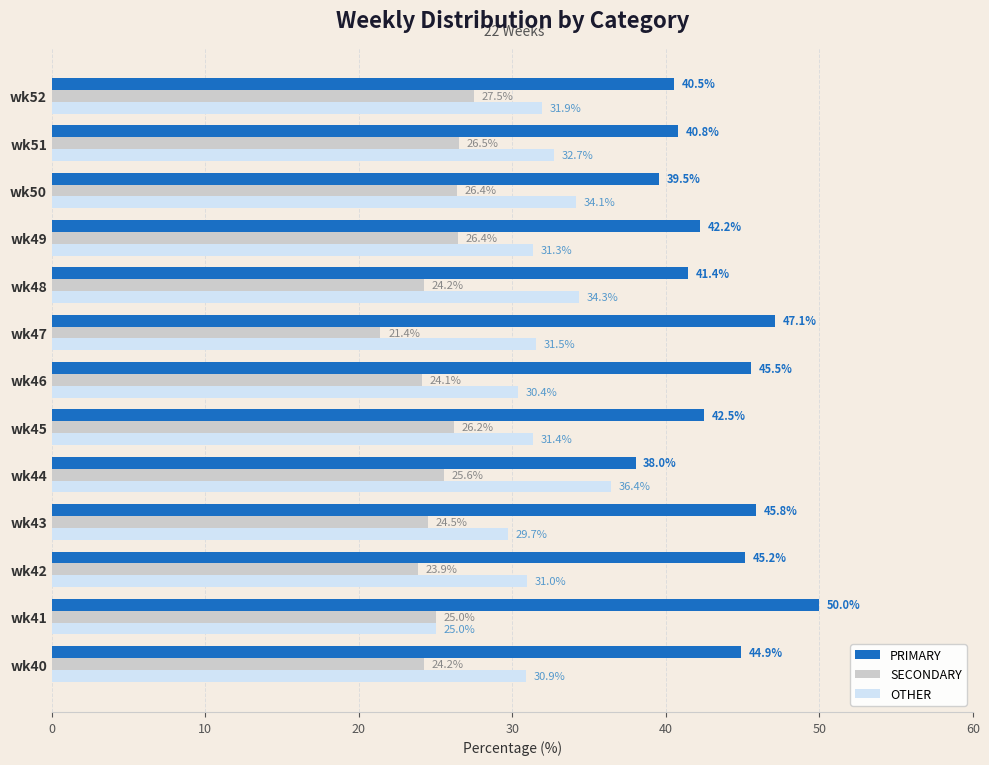

What is the minimum value for OTHER?

25.0